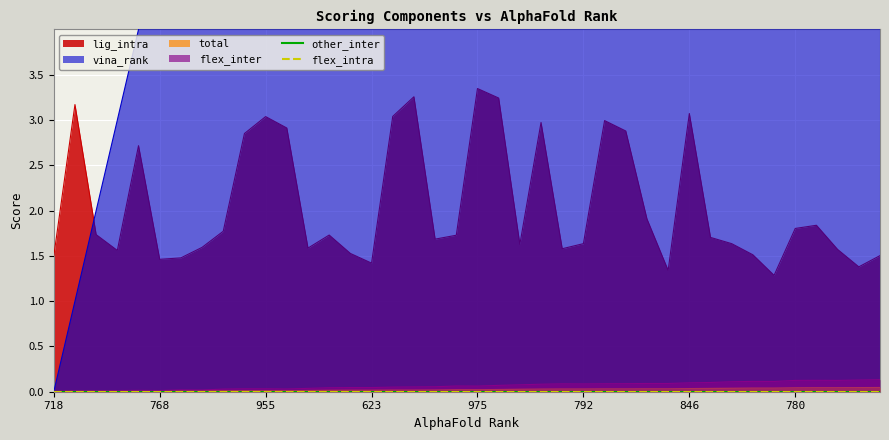

True or false: total and lig_intra intersect in this chart.

False